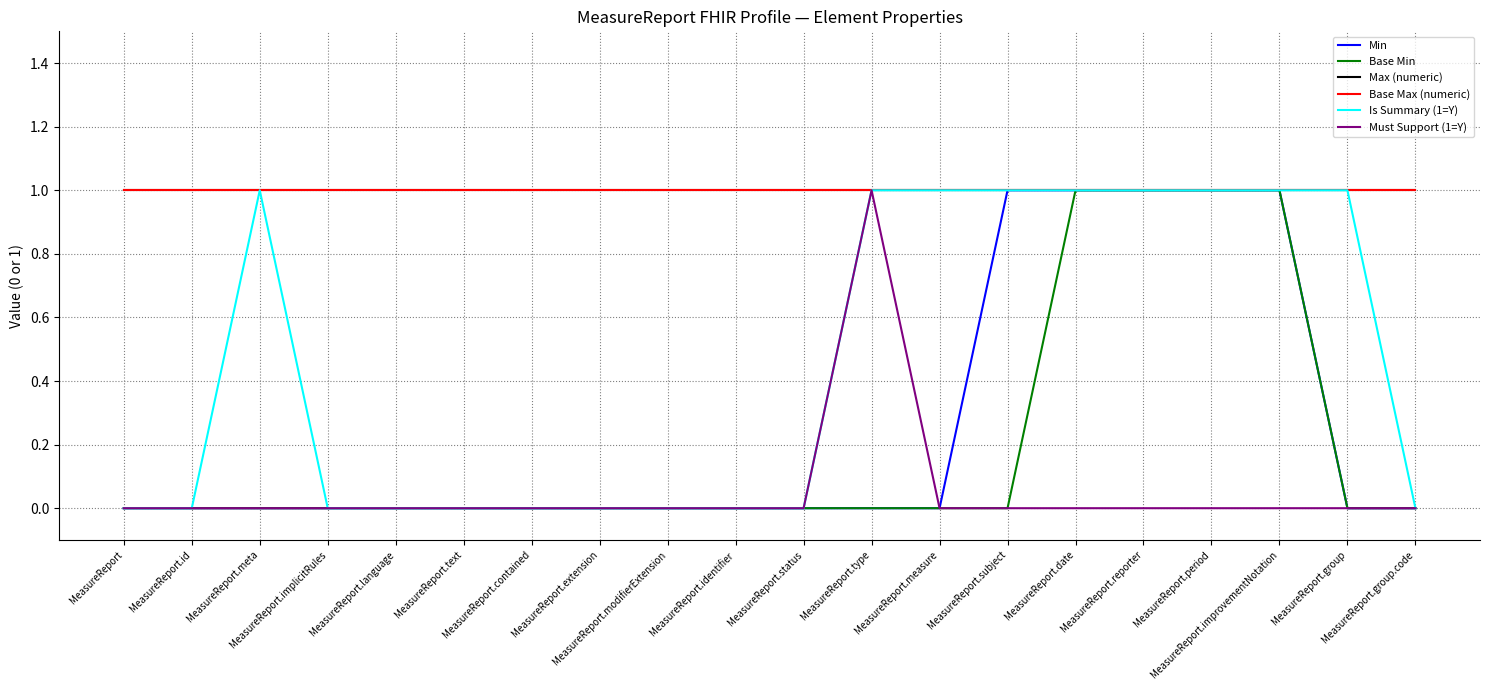

True or false: Max (numeric) has more than 2 points higher than both neighbors.

False